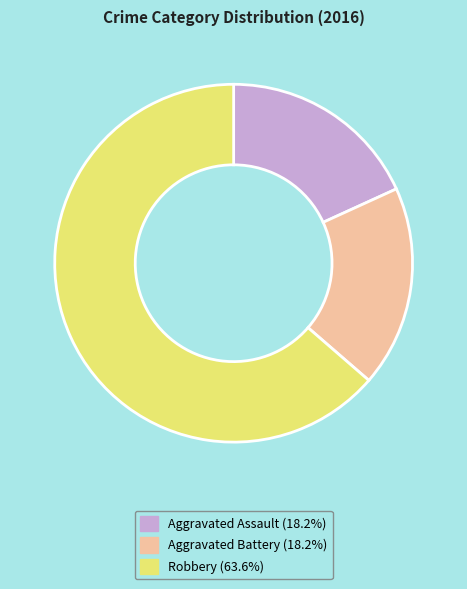

The Aggravated Assault slice represents 18% of the pie. True or false?

True